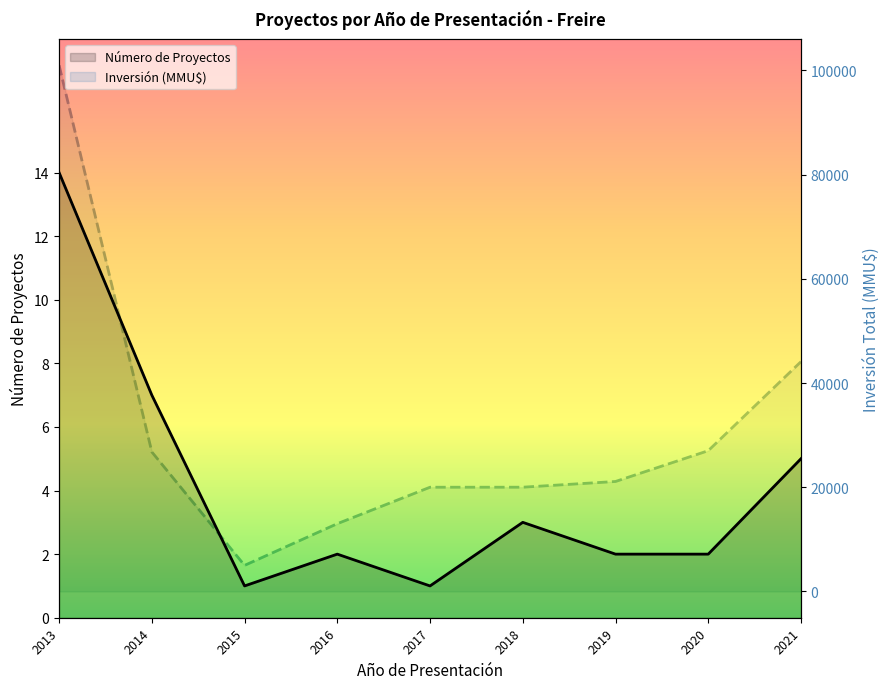

Where is Inversión (MMU$) nearest to the value 52990?

2021